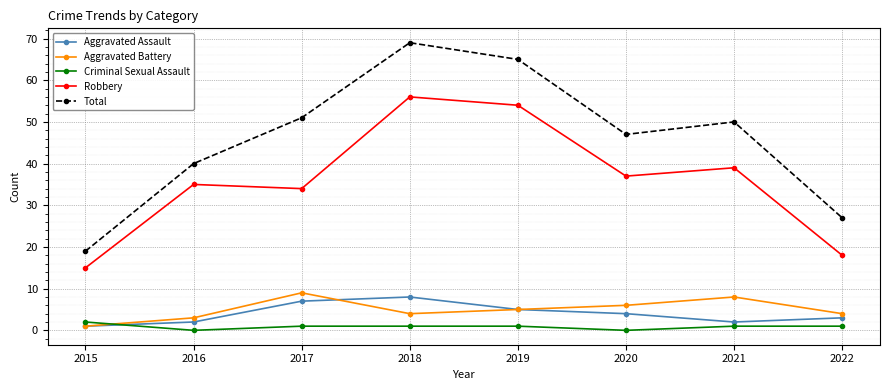

Which series has the widest spread of values?

Total